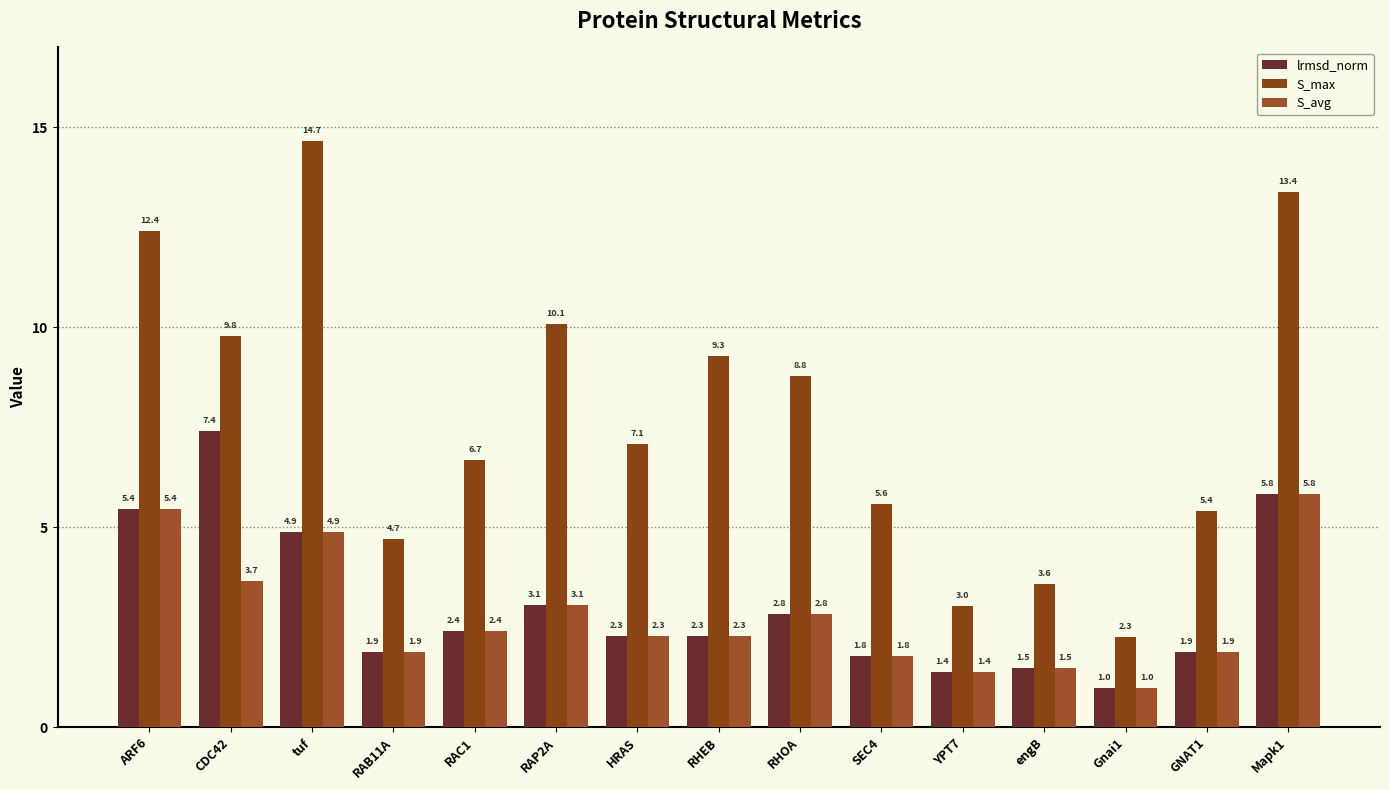

What is the difference between the maximum and second lowest values in the S_avg series?

4.4